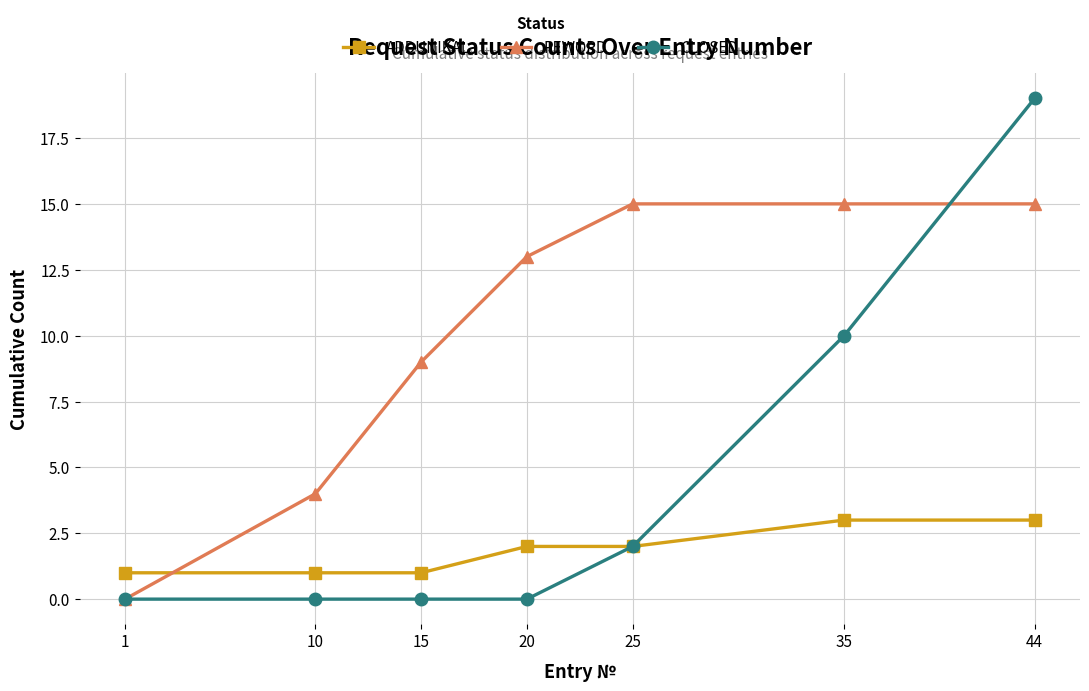

At which label does CLOSED reach its peak?

44